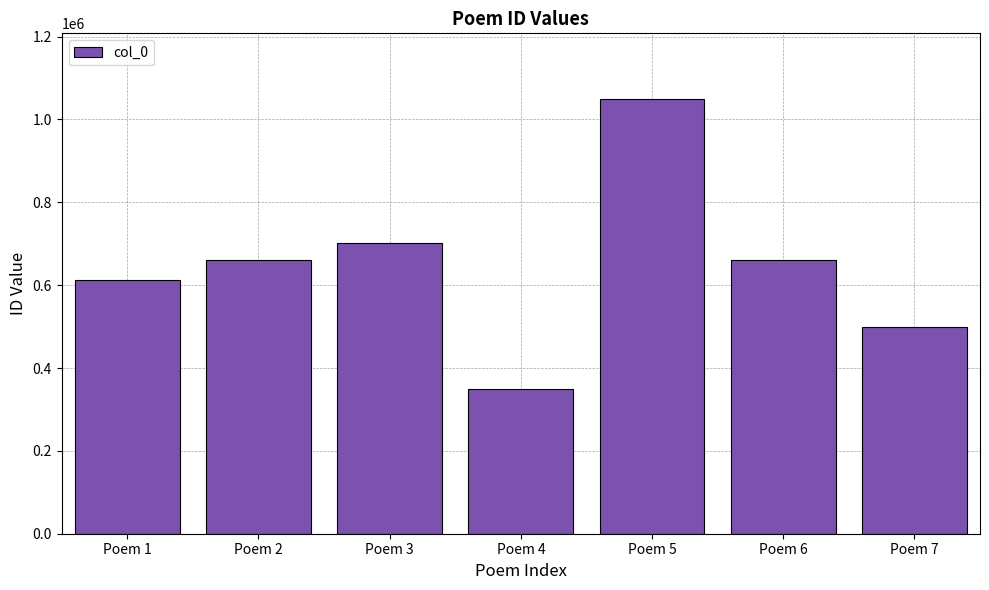

What is the sum of all values?

4534652